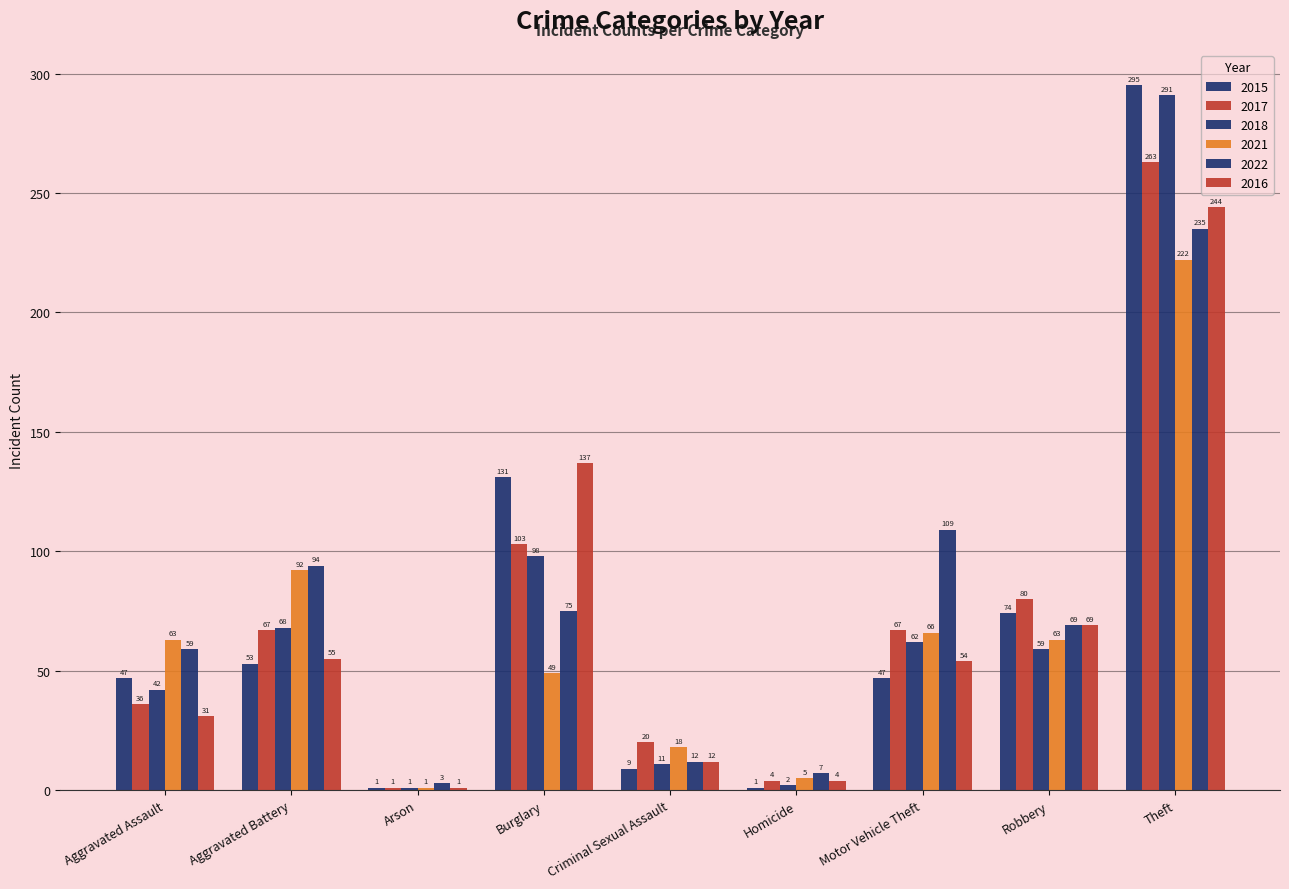

Rank the categories by 2018 value from lowest to highest.

Arson, Homicide, Criminal Sexual Assault, Aggravated Assault, Robbery, Motor Vehicle Theft, Aggravated Battery, Burglary, Theft